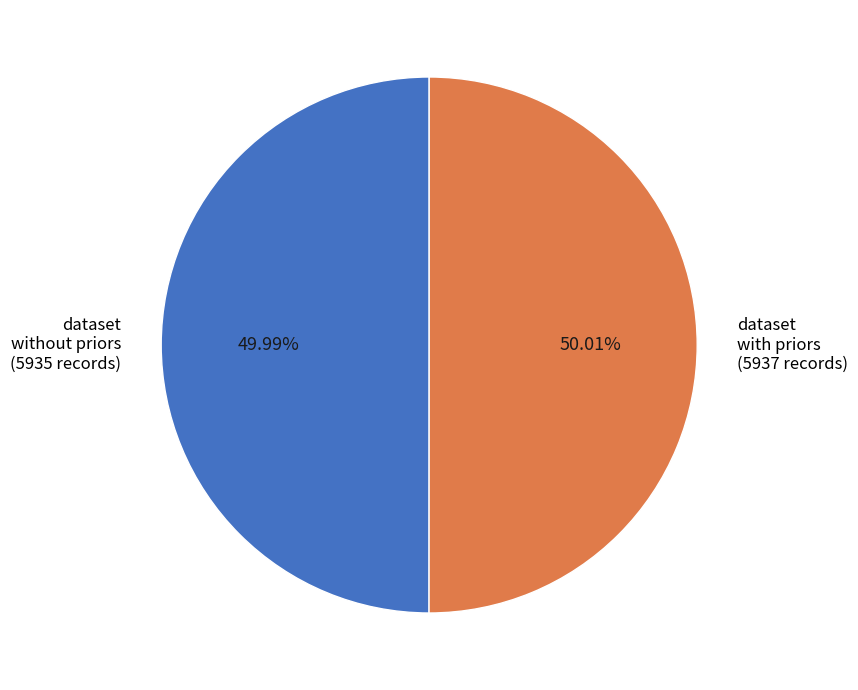

What is the ratio of the value at dataset without priors (5935 records) to the value at dataset with priors (5937 records)?

1.0